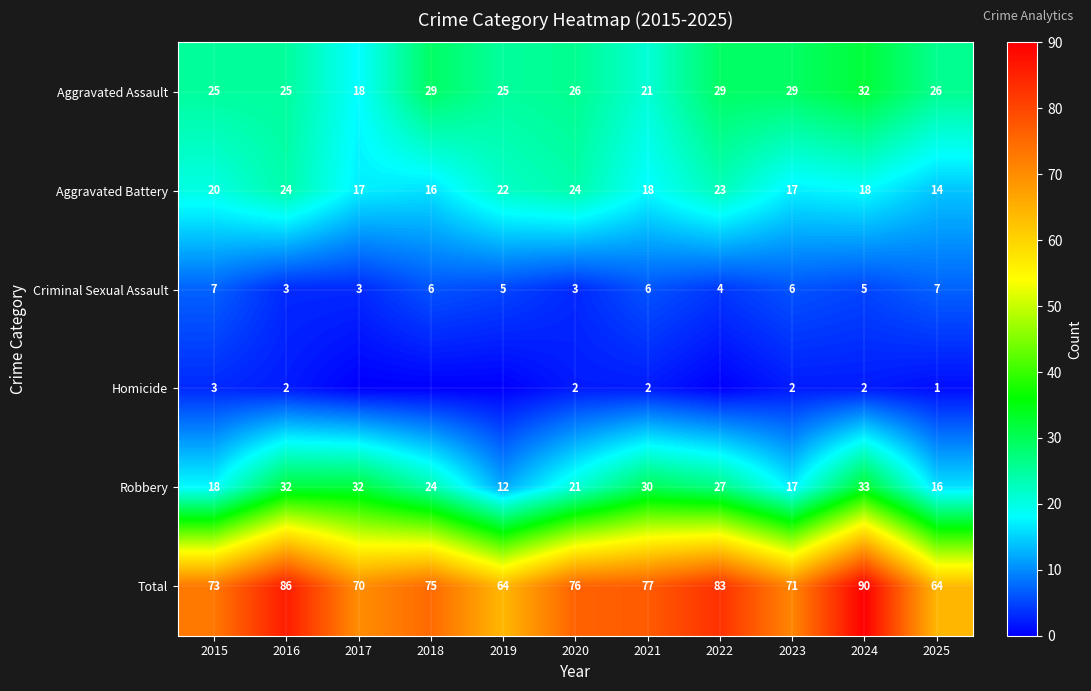

Where is Total nearest to the value 77?

2021